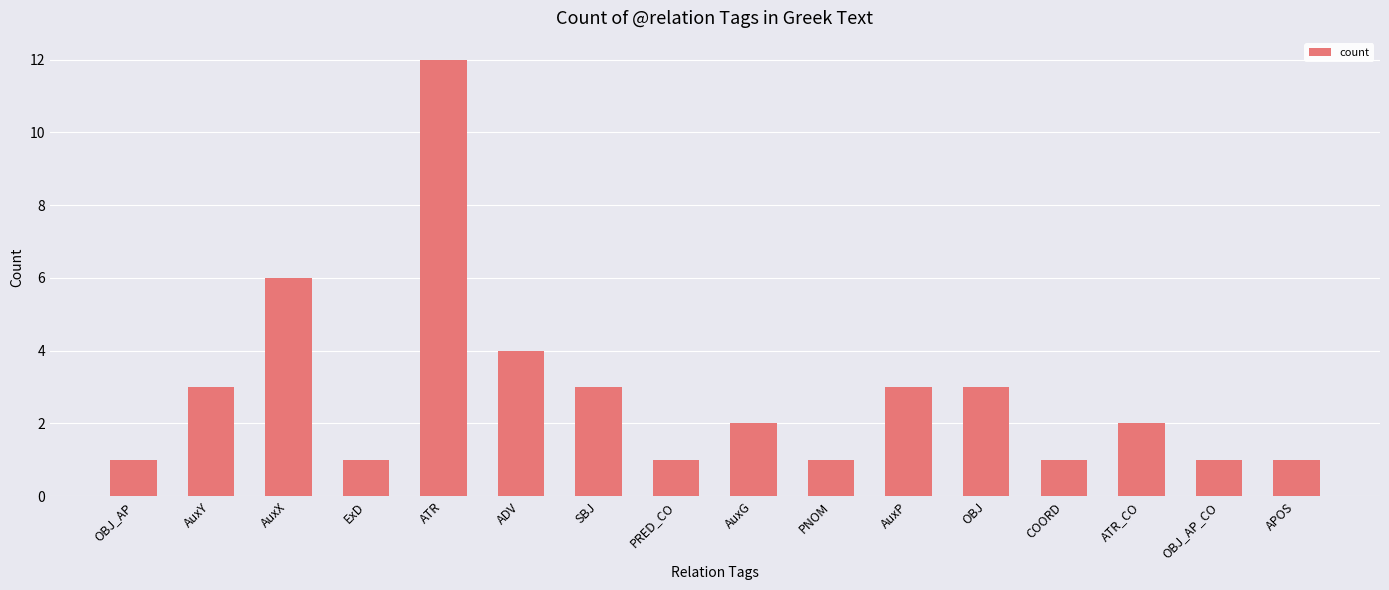

True or false: the data shows 5 at SBJ.

False